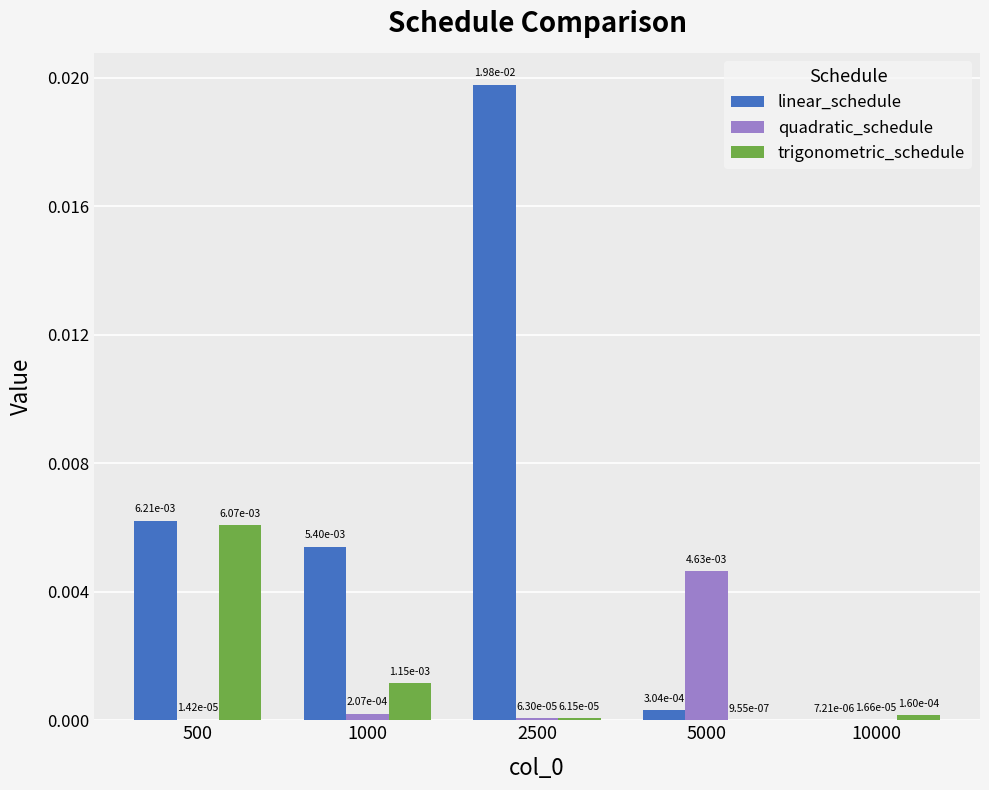

At which label does linear_schedule reach its peak?

2500